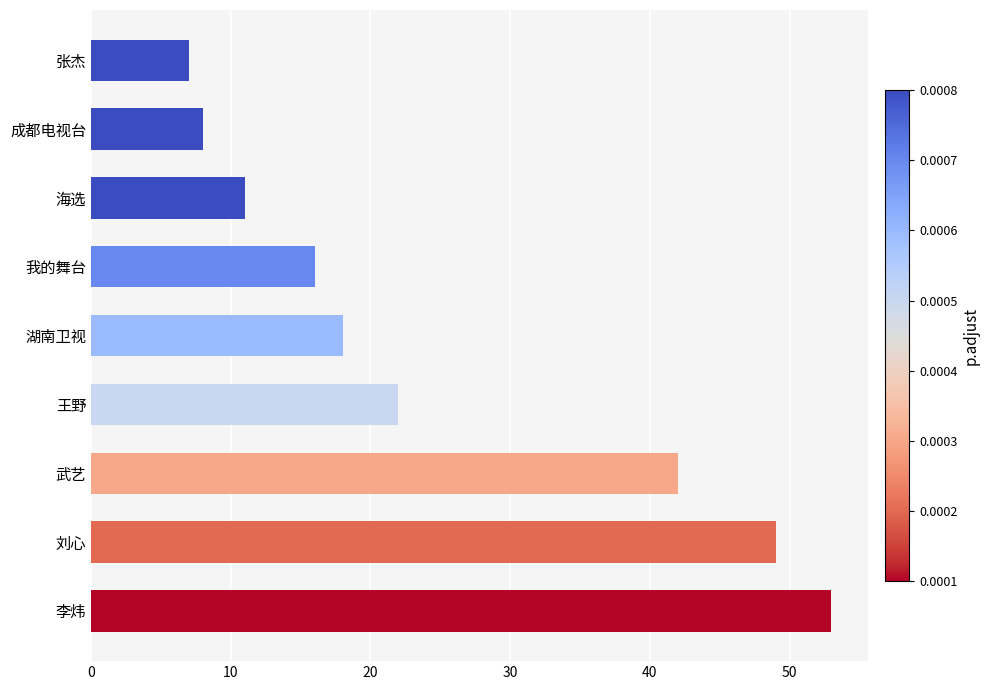

What is the greatest value displayed?

53